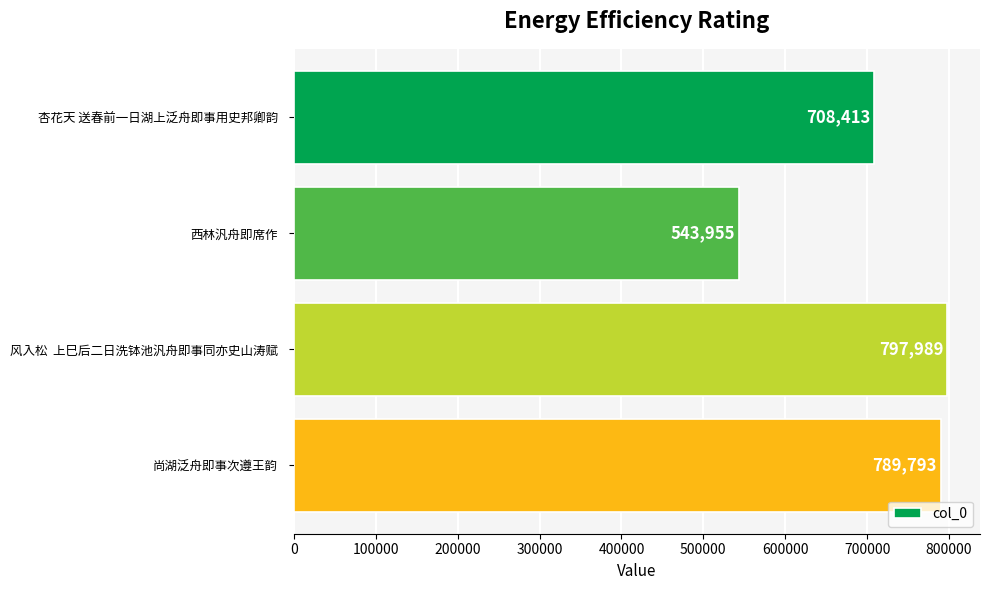

Where is the data nearest to the value 670972?

杏花天 送春前一日湖上泛舟即事用史邦卿韵